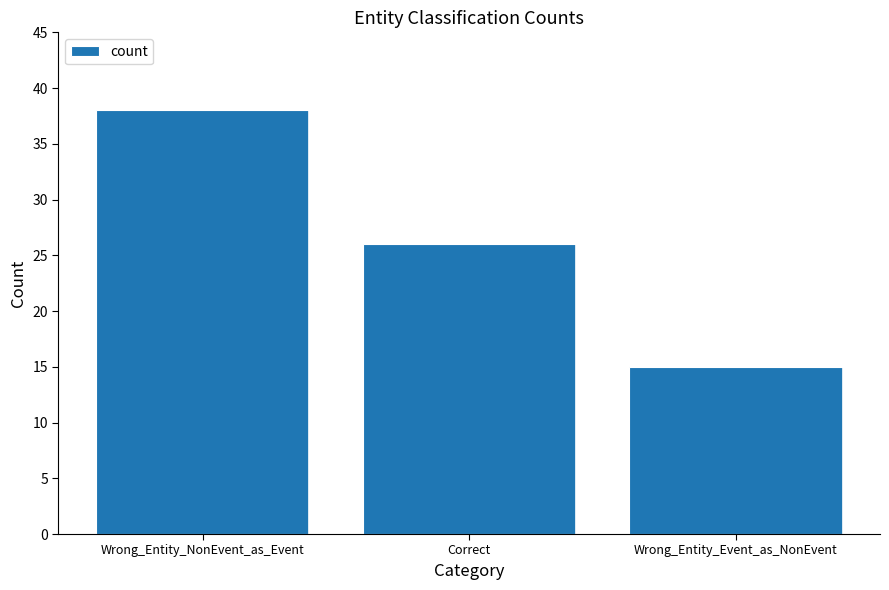

How many bars are there in total?

3